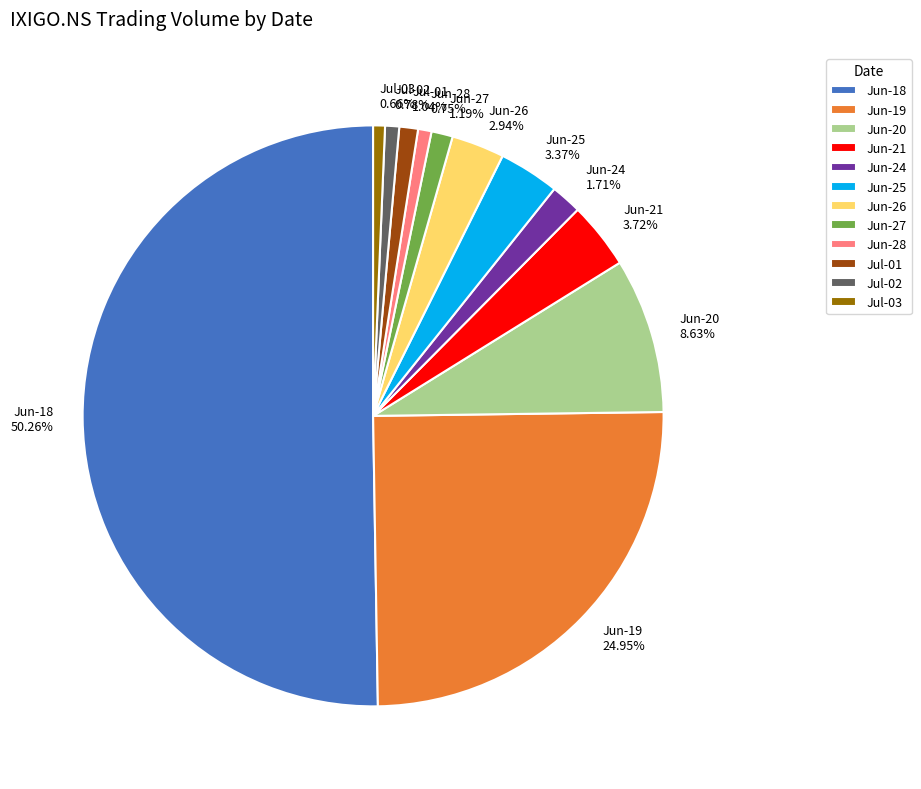

Which category has the biggest portion of the pie?

Jun-18